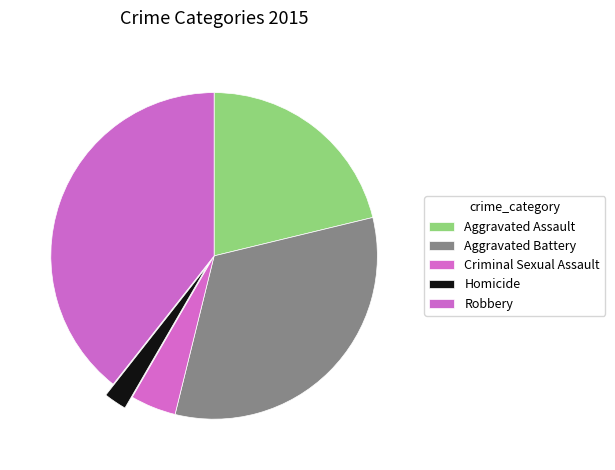

Count the number of slices in the pie.

5